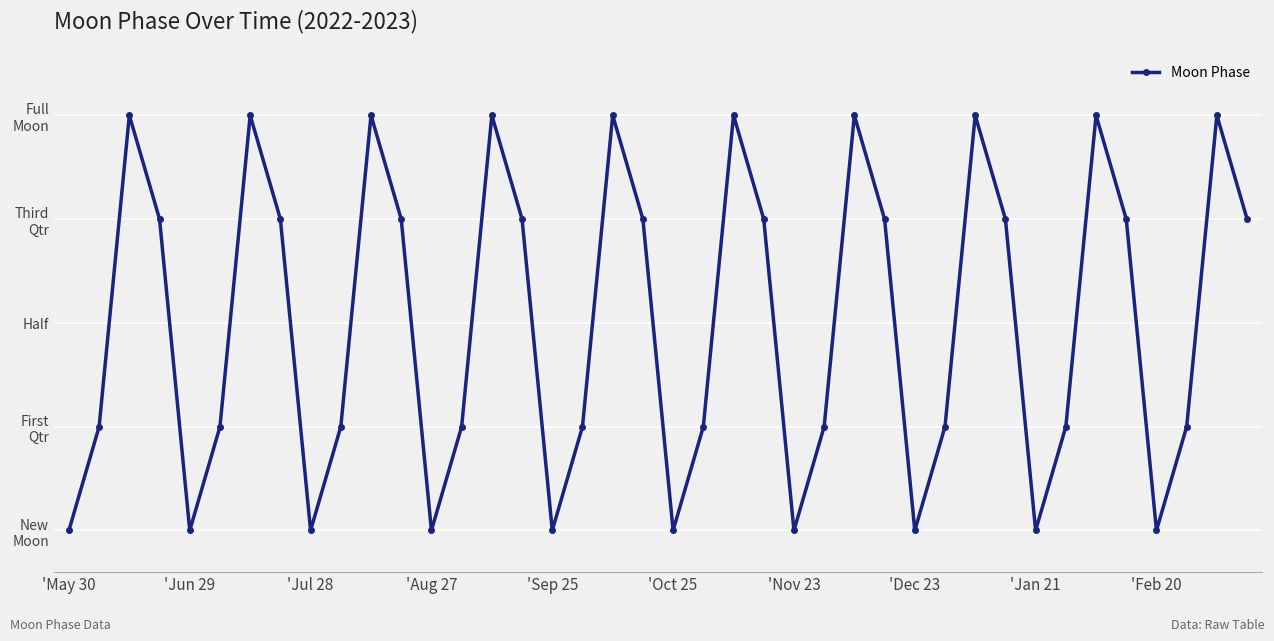

Is this an area chart (filled region under the line)?

No